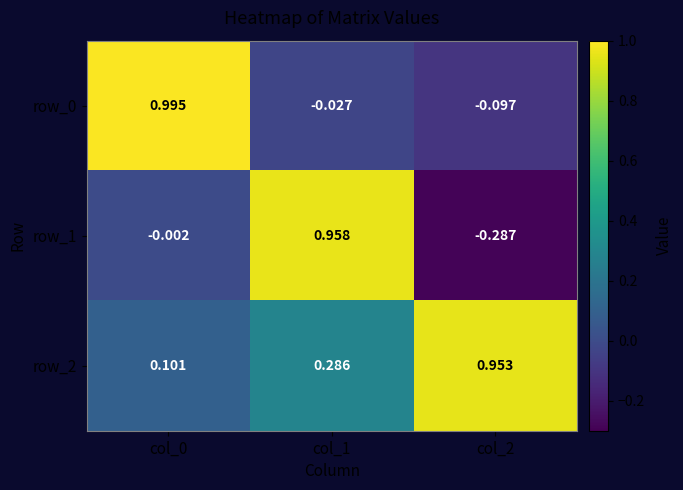

What is the total value across all series at col_0?

1.1